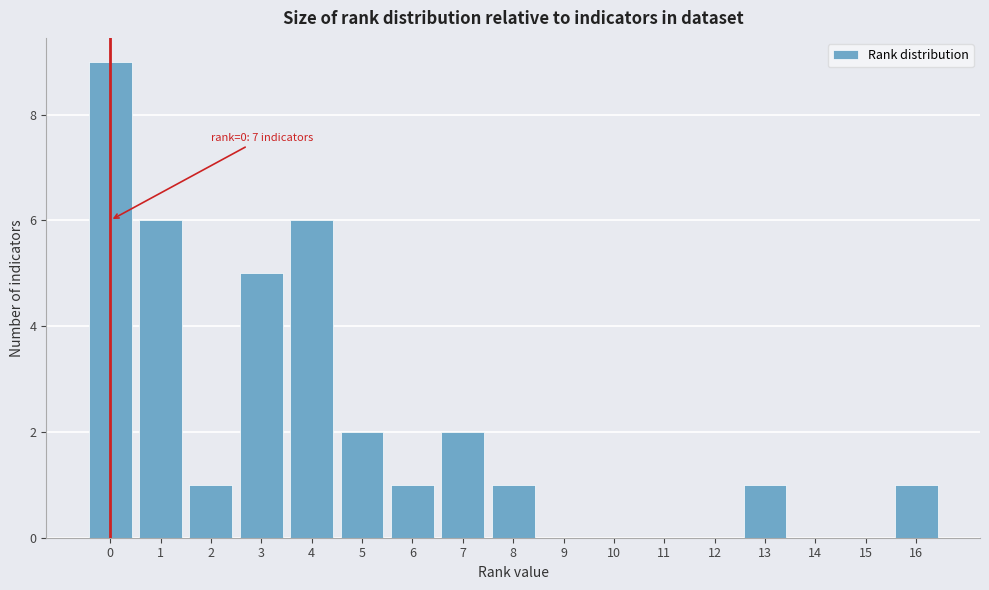

Which range on the x-axis has the tallest bar?

-0.5 to 0.5